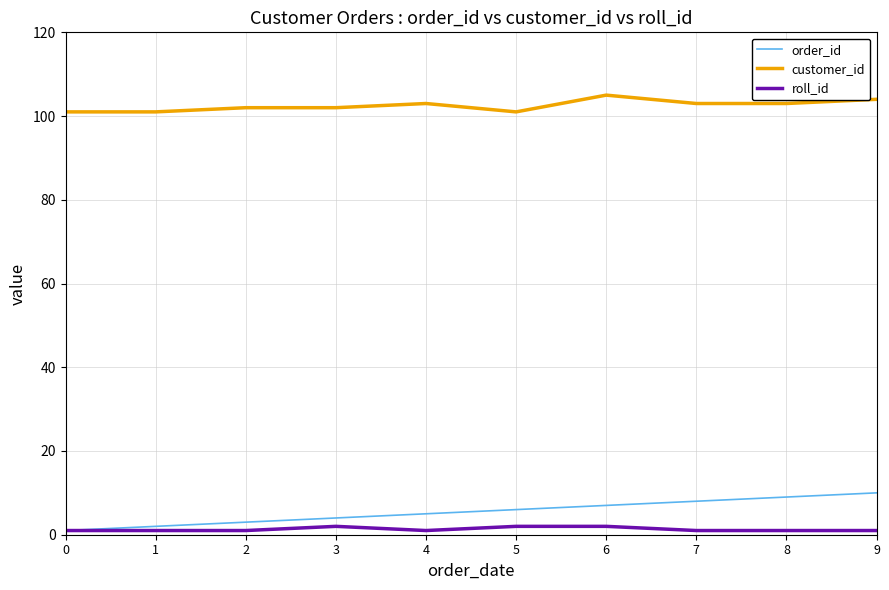

True or false: customer_id and roll_id intersect in this chart.

False